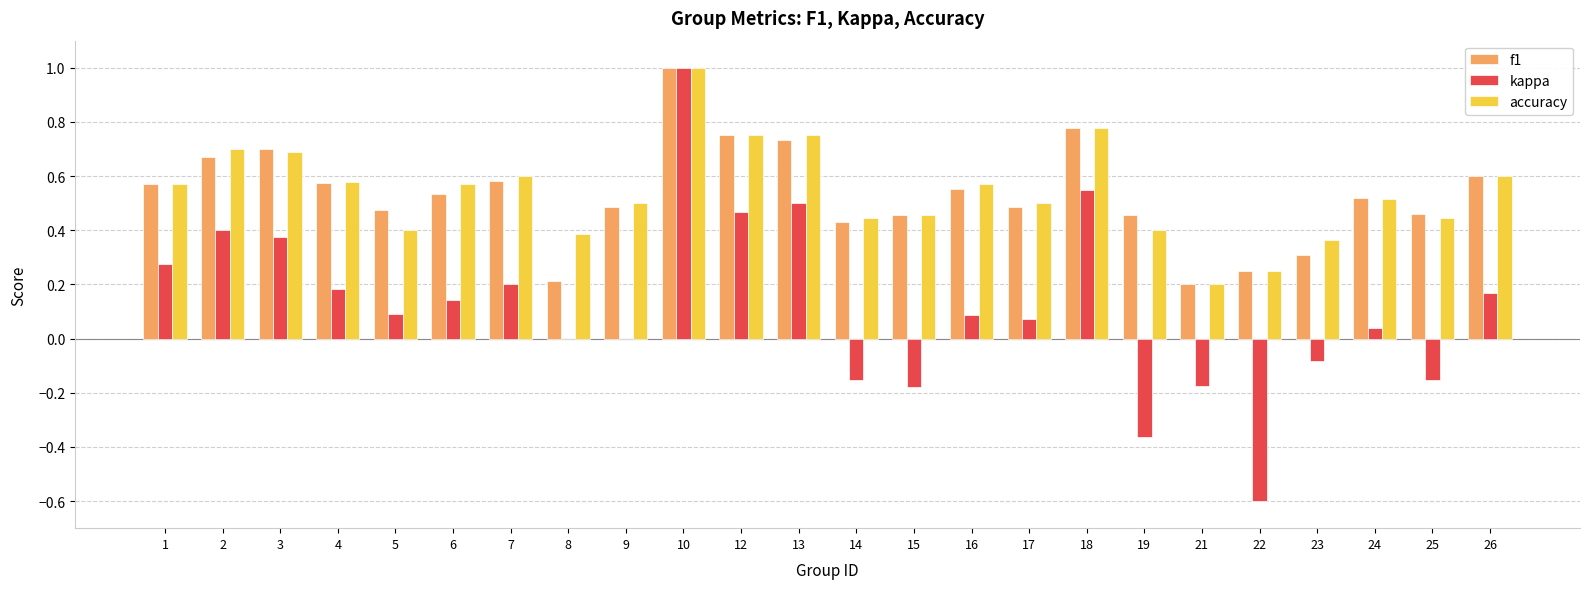

At which category is the sum across all series the highest?

10